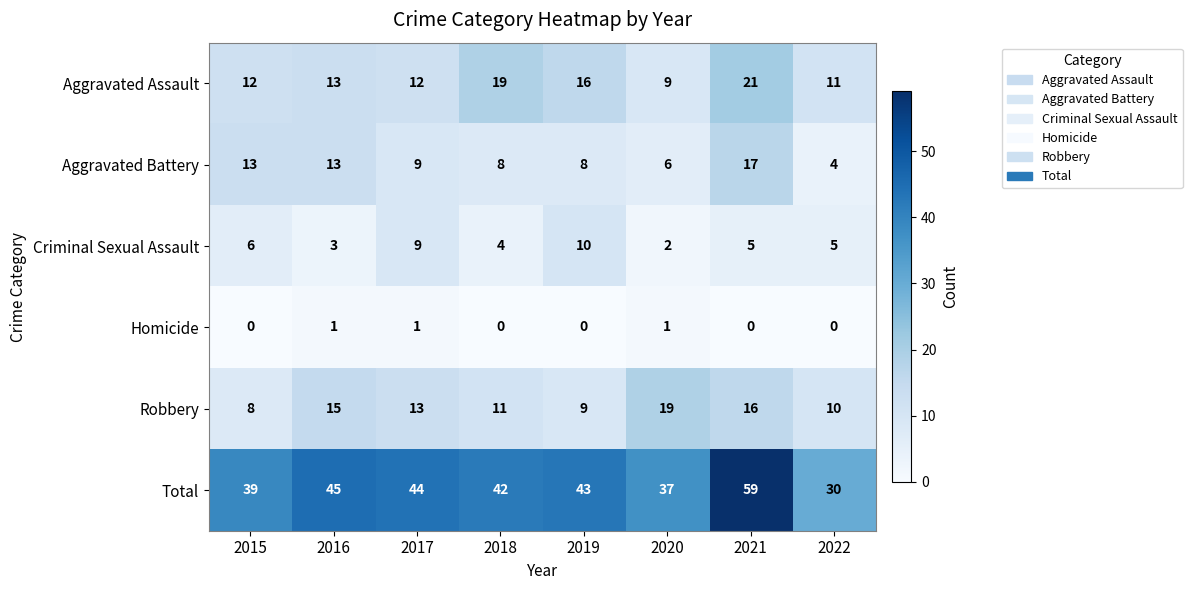

How many series are shown in this chart?

6